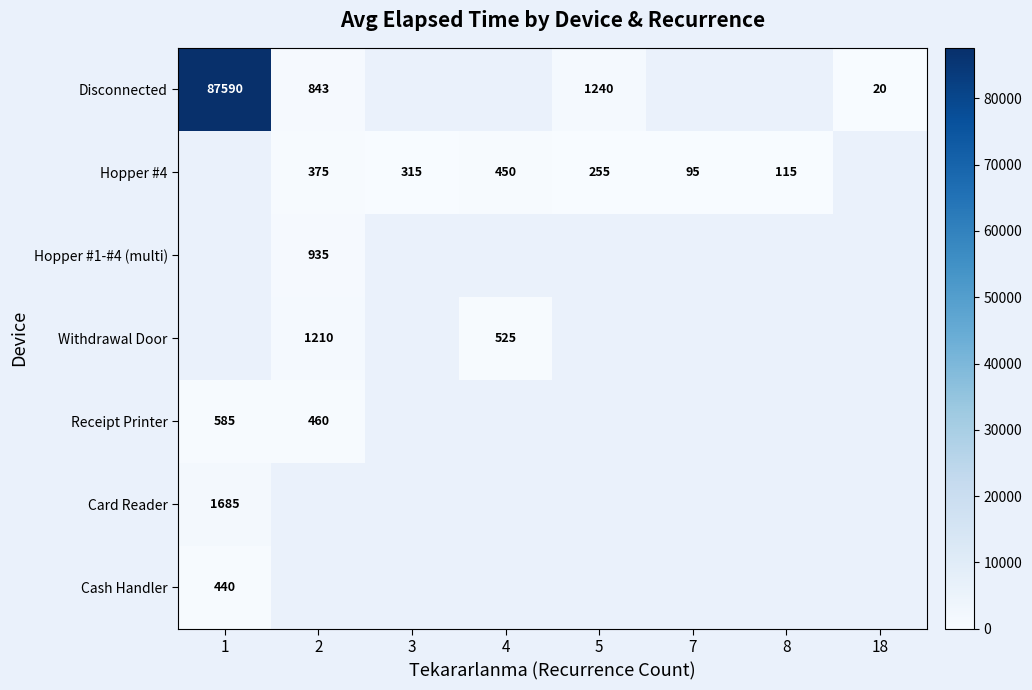

True or false: Hopper #4 has a value of 134 at 2.

False